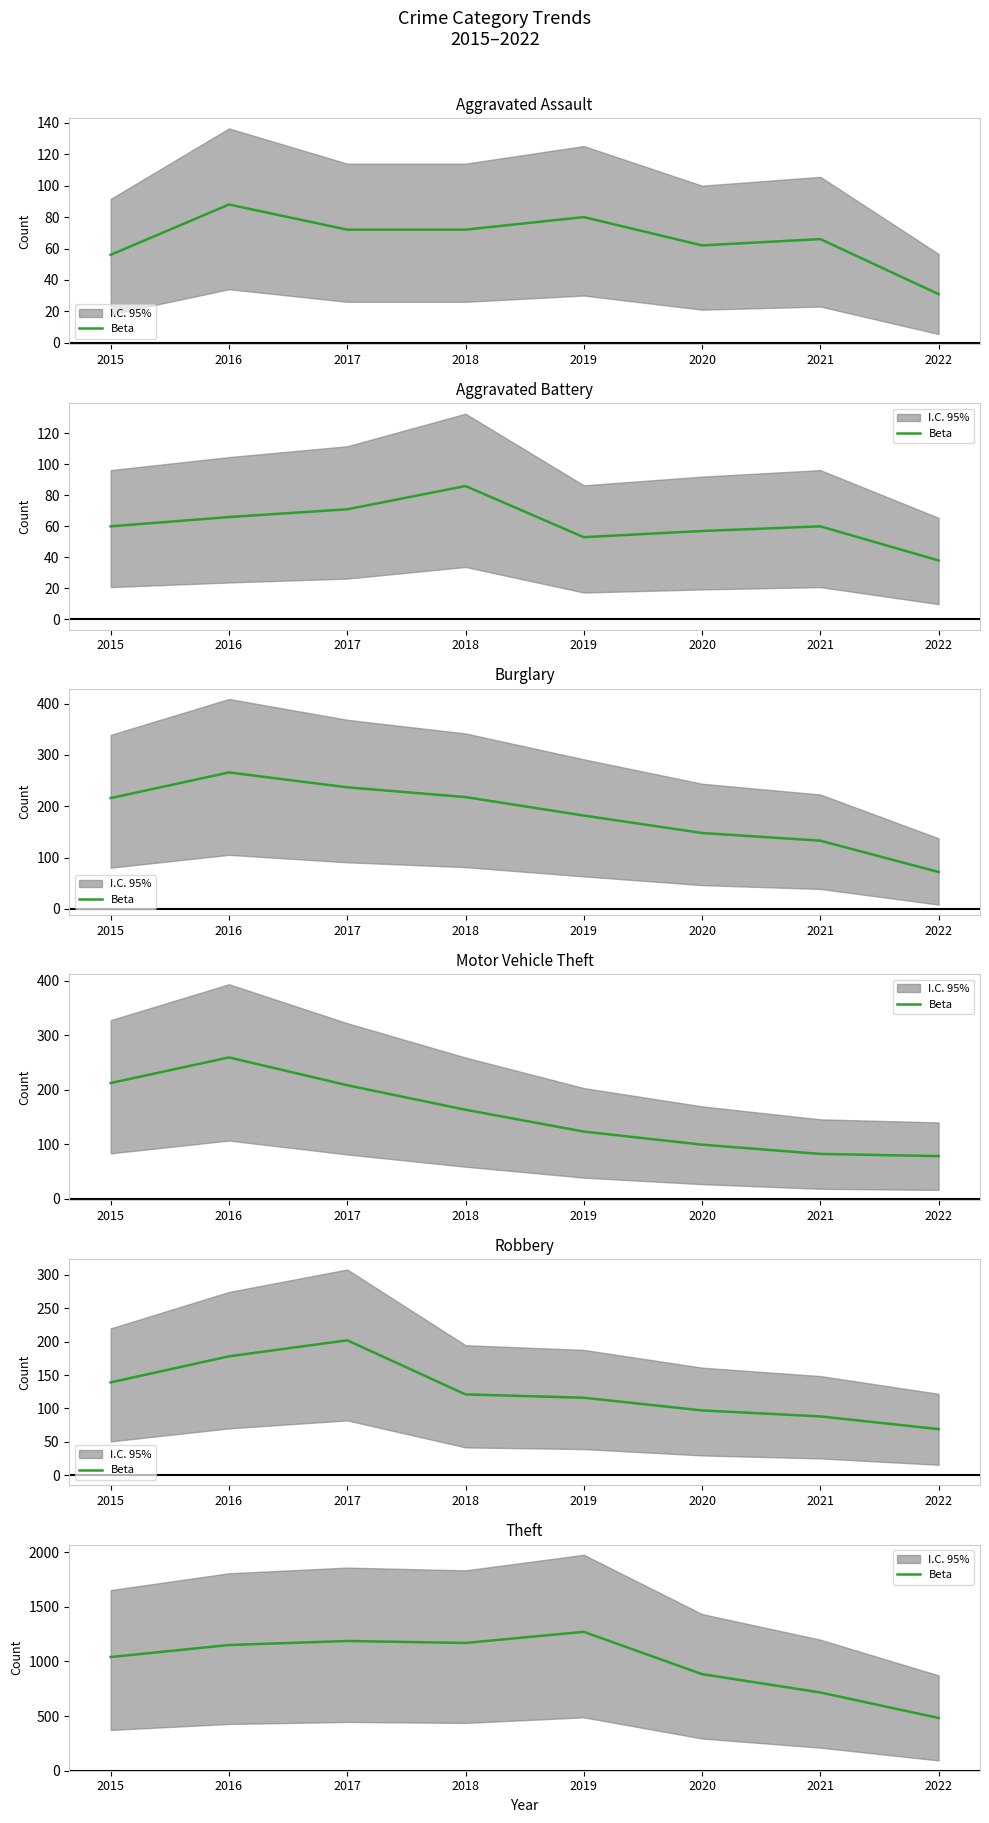

What is the sum of all values?

7904